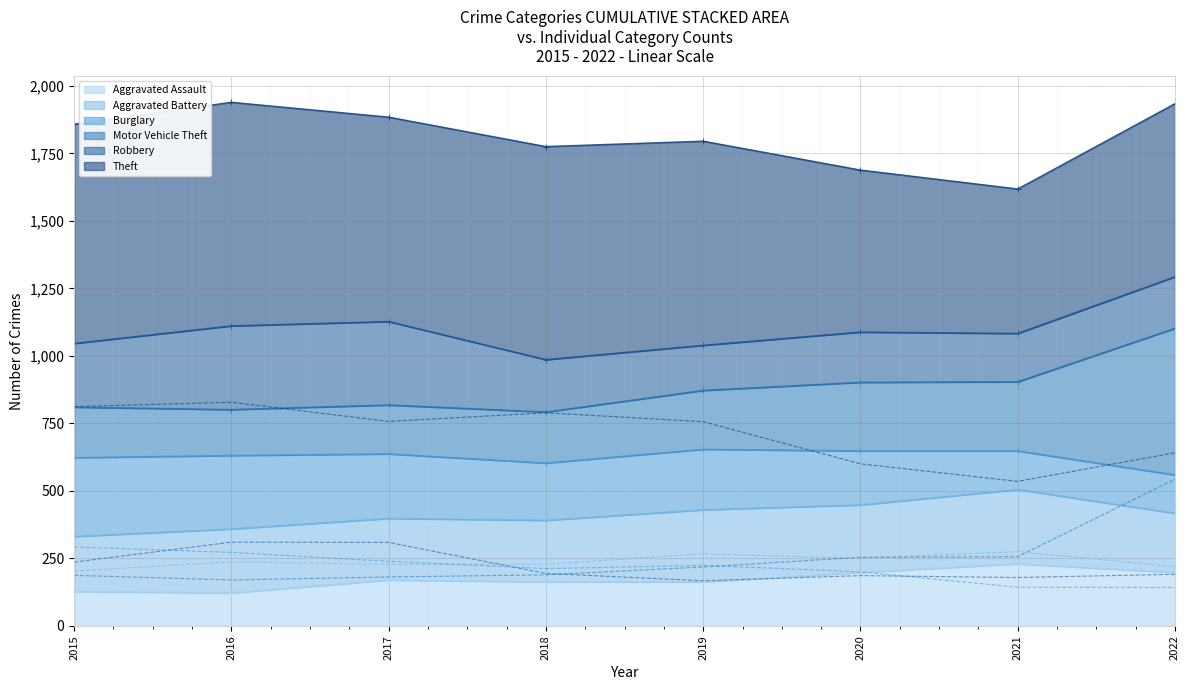

True or false: Motor Vehicle Theft has a value of 181 at 2017.

True